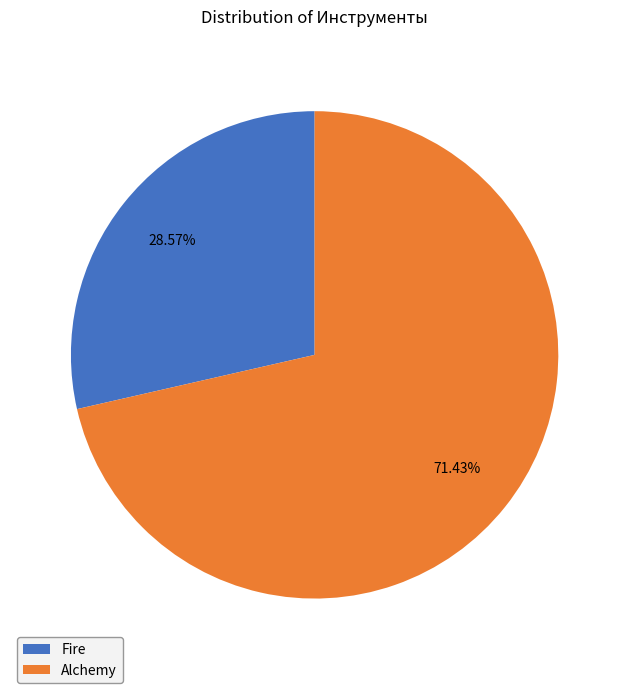

True or false: Alchemy accounts for 85% of the total.

False